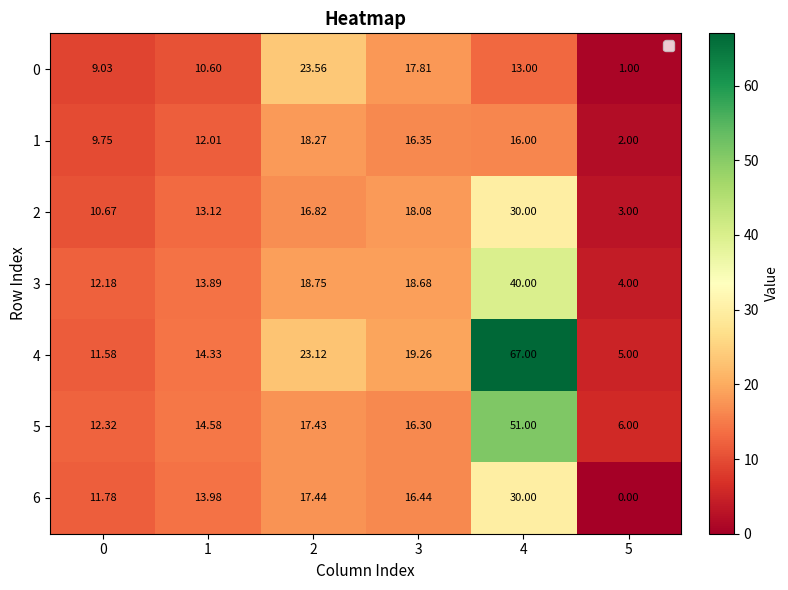

Is the value of 0 at 3 greater than the value of 2 at 2?

Yes